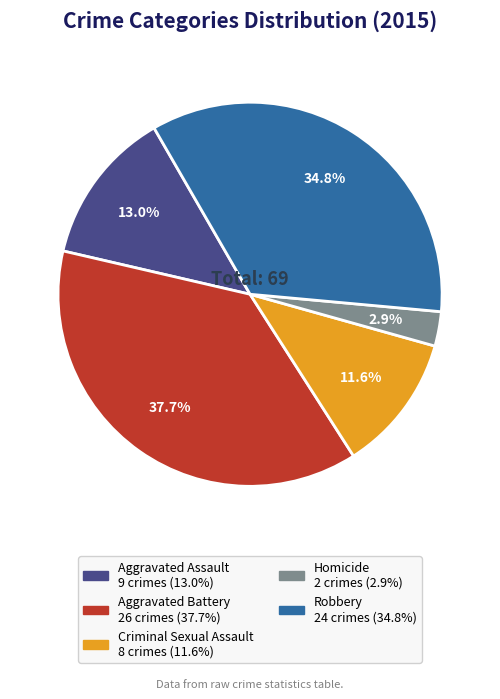

Does any single category account for the majority?

No